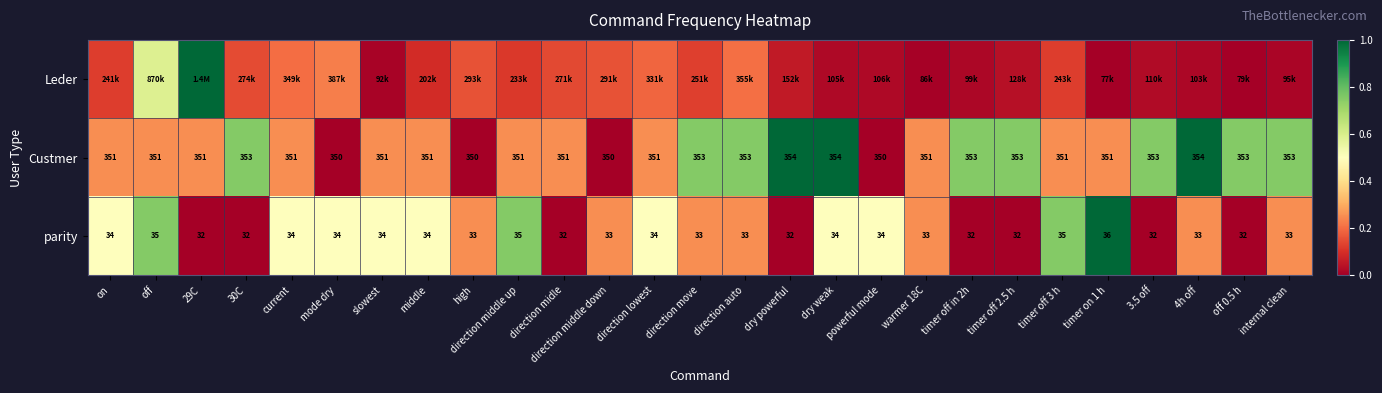

Where does the parity series first go above 33?

on